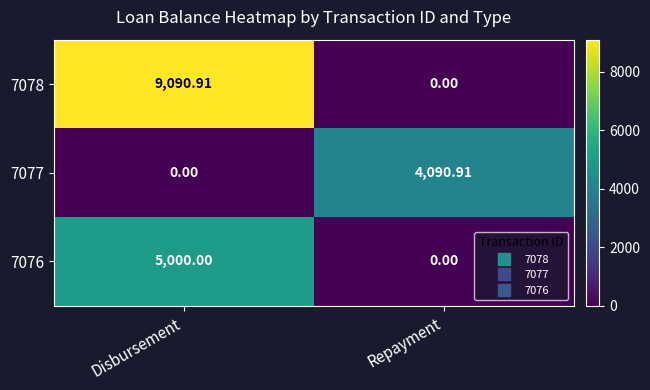

Which category has the highest value in the 7076 series?

Disbursement